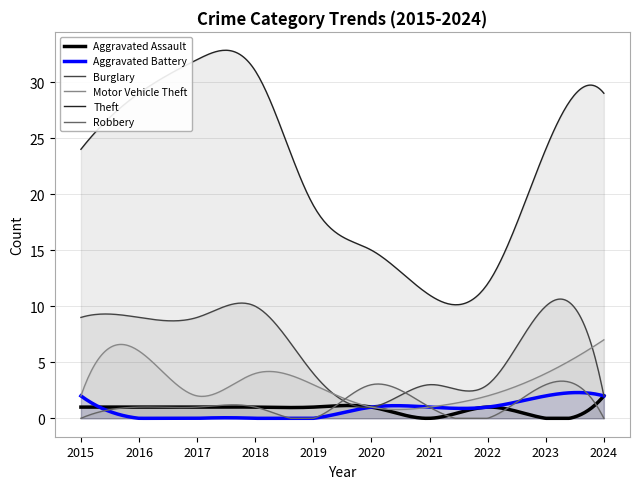

Reading left to right, what are all the values shown in this chart?

Aggravated Assault: 2015=1	2016=1	2017=1	2018=1	2019=1	2020=1	2021=0	2022=1	2023=0	2024=2
Aggravated Battery: 2015=2	2016=0	2017=0	2018=0	2019=0	2020=1	2021=1	2022=1	2023=2	2024=2
Burglary: 2015=9	2016=9	2017=9	2018=10	2019=4	2020=1	2021=3	2022=3	2023=10	2024=2
Motor Vehicle Theft: 2015=2	2016=6	2017=2	2018=4	2019=3	2020=1	2021=1	2022=2	2023=4	2024=7
Theft: 2015=24	2016=29	2017=32	2018=31	2019=19	2020=15	2021=11	2022=12	2023=24	2024=29
Robbery: 2015=0	2016=1	2017=1	2018=1	2019=0	2020=3	2021=1	2022=0	2023=3	2024=0